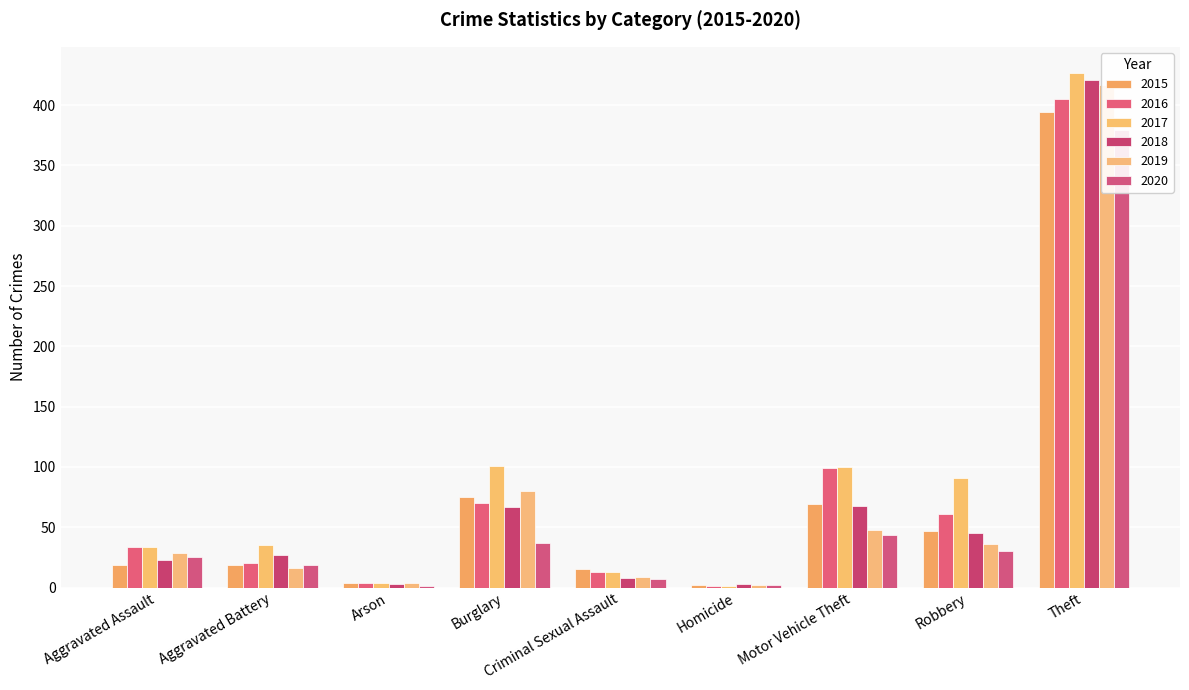

What is the minimum value shown in the chart?

1